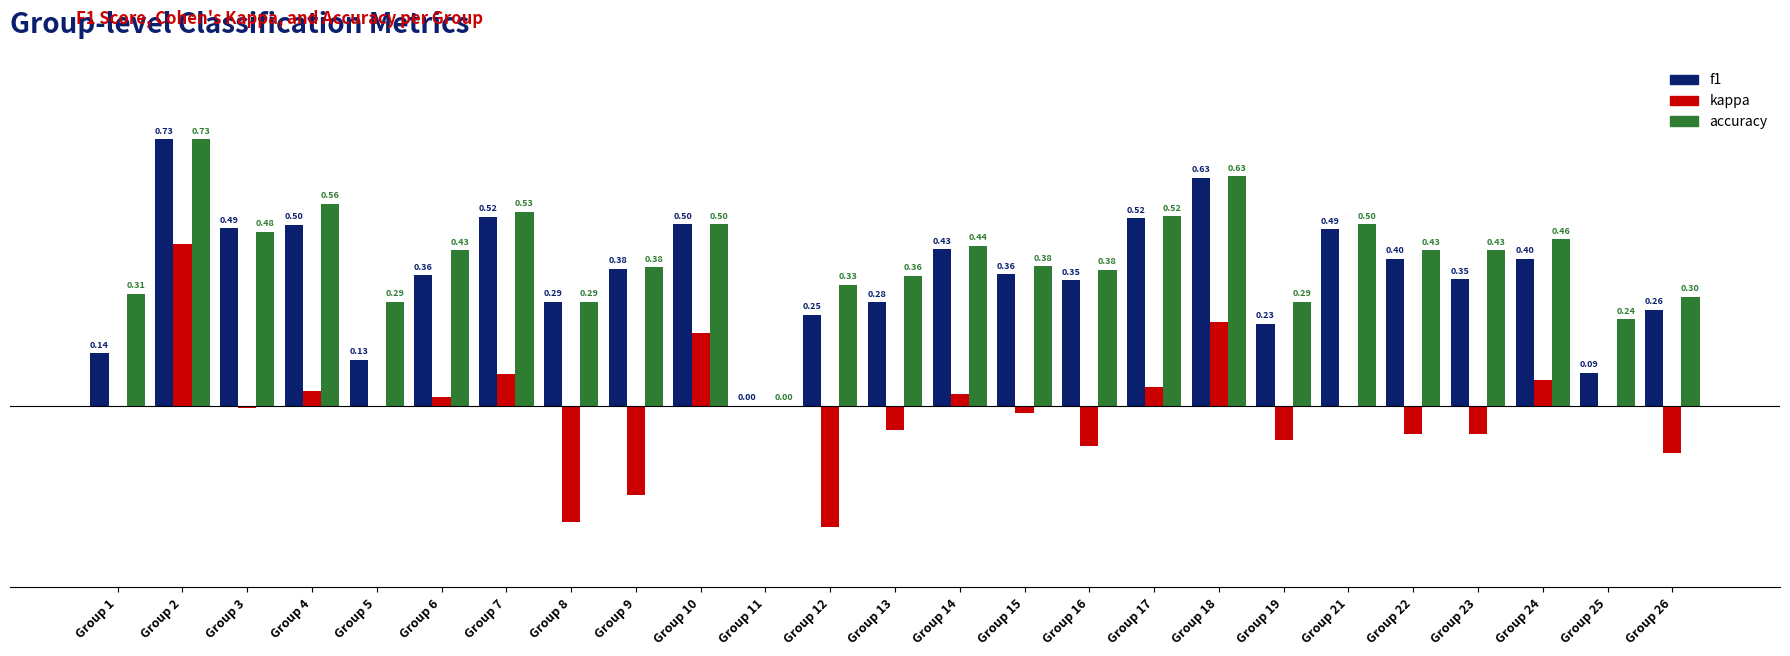

Which series changed the most between Group 15 and Group 25?

f1